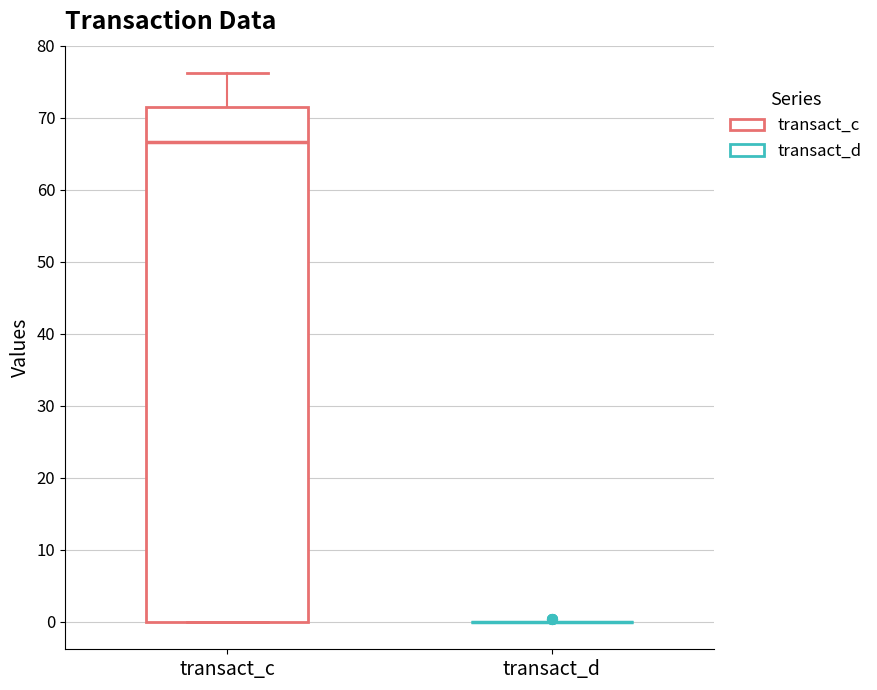

Reading left to right, transcribe this box plot: for each box, give where its median line is, the range the box spans, and where its two whiskers end, as read against the y-axis. The values are not printed on the chart, so give them approximately, as read against the axis.

transact_c: median 67, box 0 to 71, whiskers 0 to 76
transact_d: box collapsed to a line at 0, whiskers 0 to 0